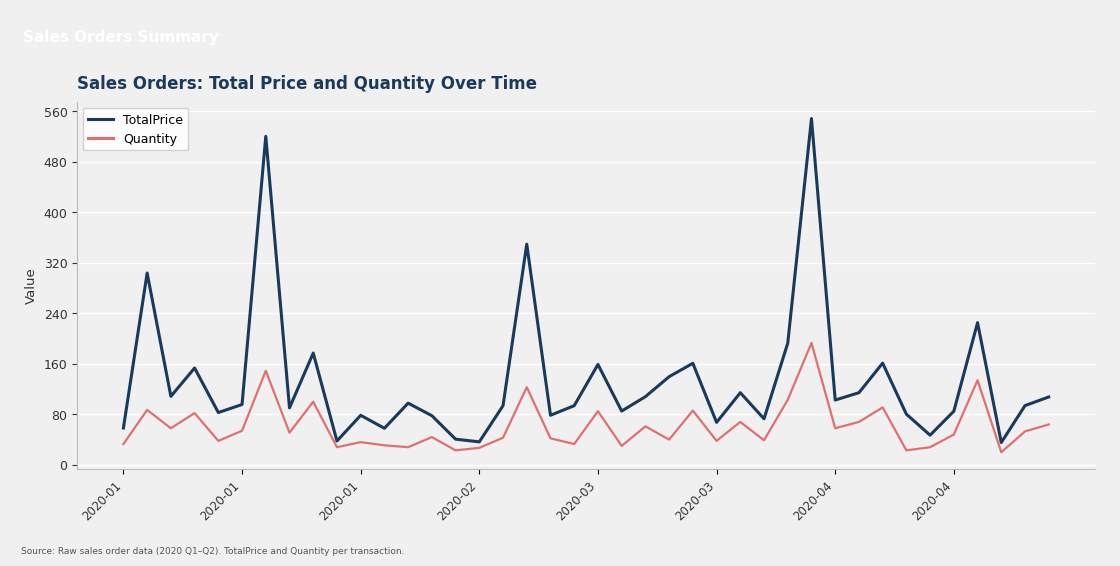

How many values in the TotalPrice series are below 95?

20